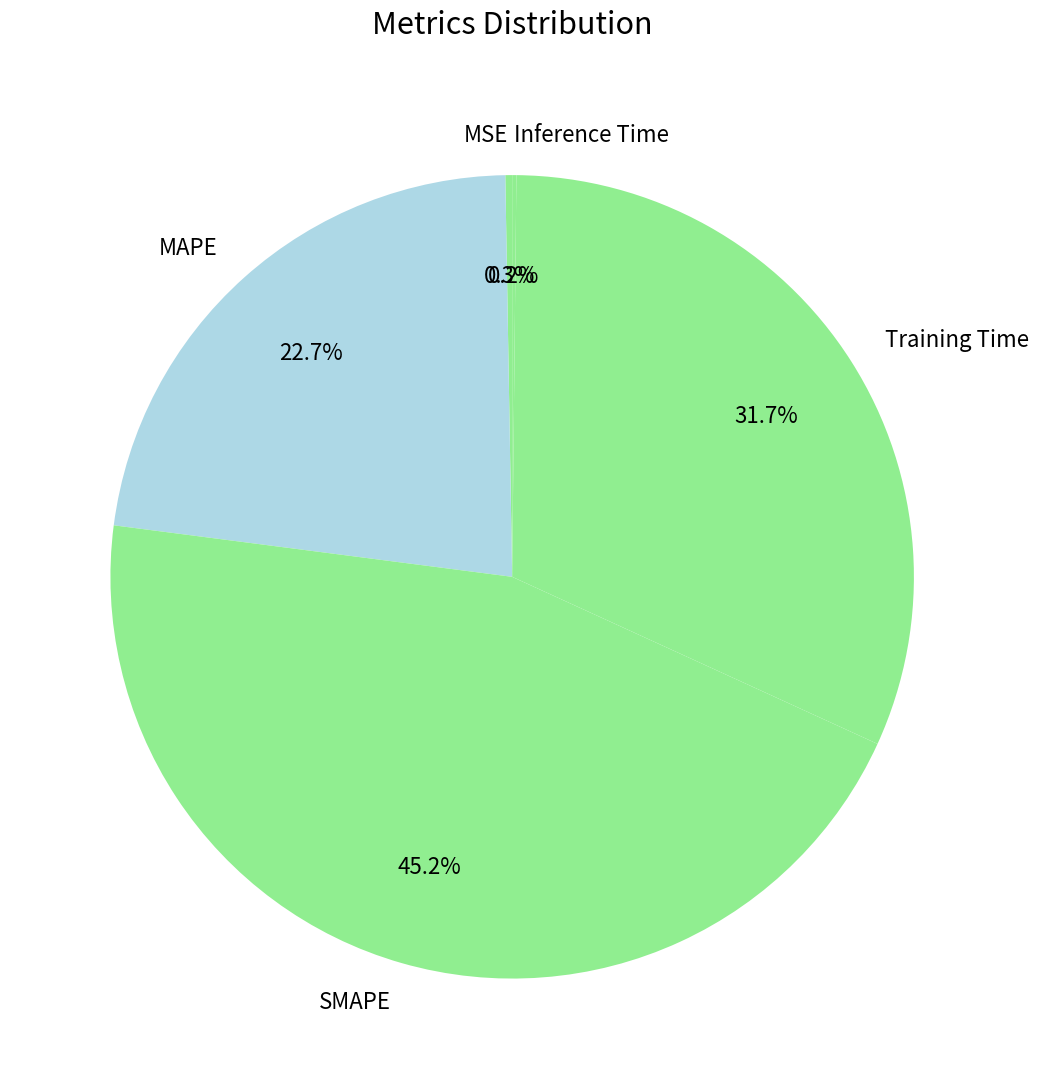

To the nearest percent, what percentage of the pie is SMAPE?

45%